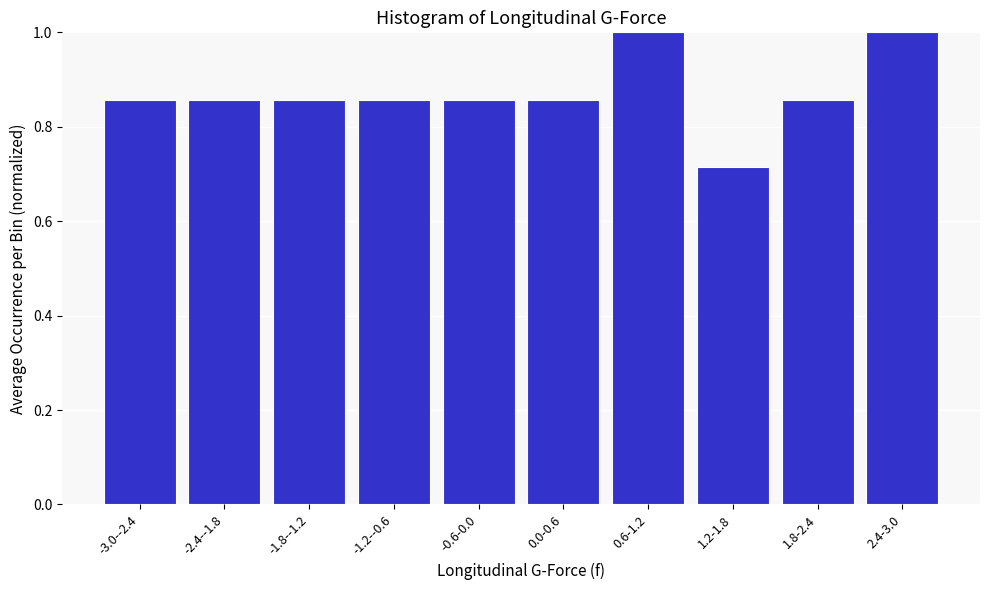

What is the greatest value displayed?

1.0